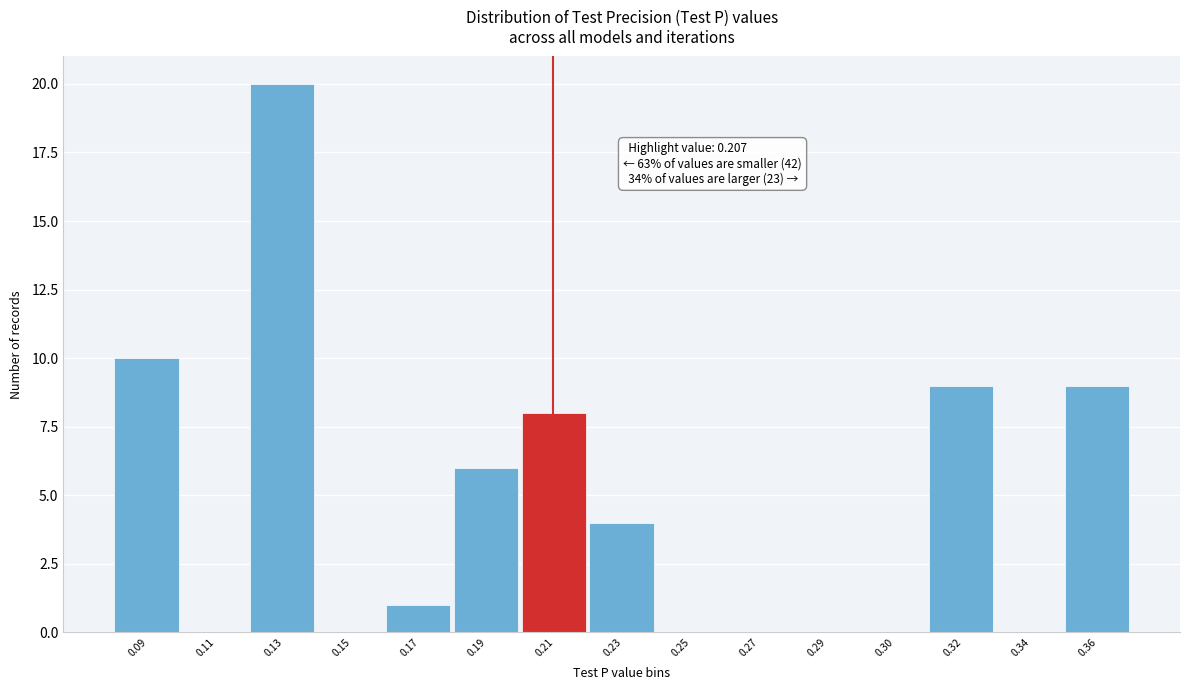

Reading right to left, what are all the values shown in this chart?

0.36=9	0.34=0	0.32=9	0.30=0	0.29=0	0.27=0	0.25=0	0.23=4	0.21=8	0.19=6	0.17=1	0.15=0	0.13=20	0.11=0	0.09=10